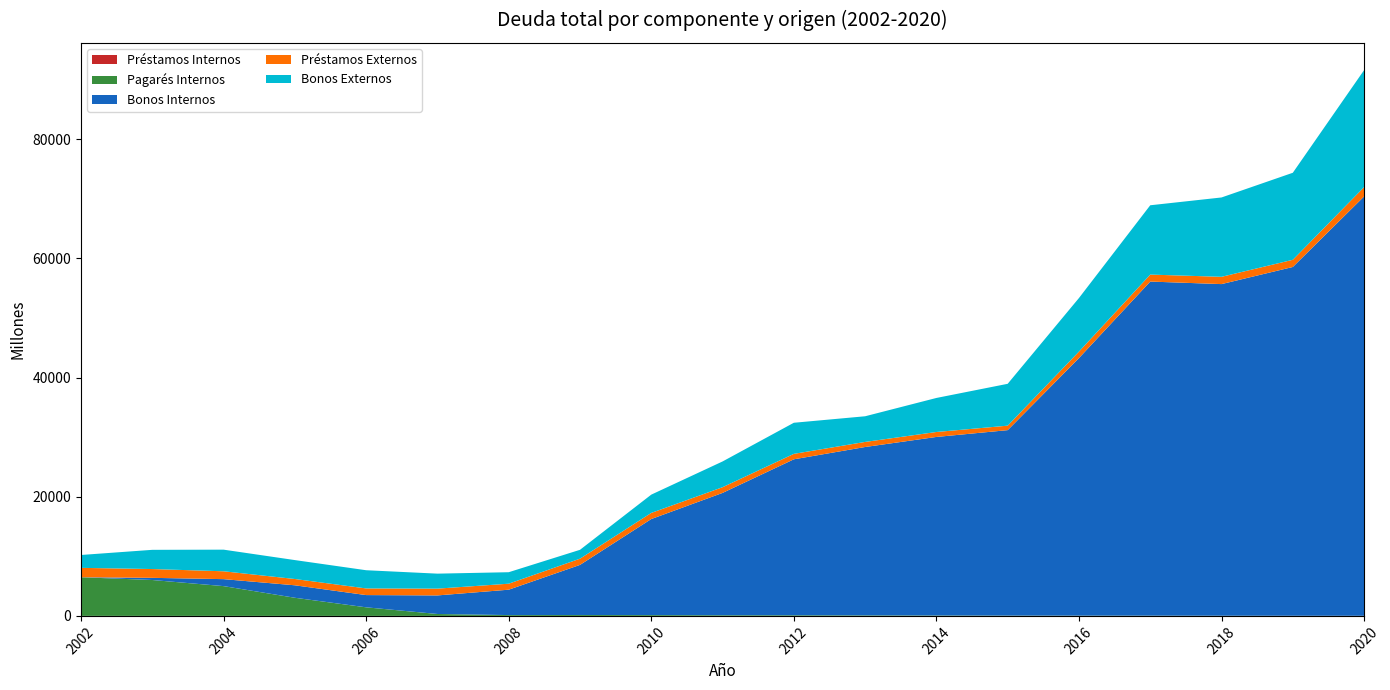

Reading left to right, extract all data points from this chart.

Deuda Interna: 2002=6491	2003=6389	2004=6172	2005=5138	2006=3495	2007=3438	2008=4400	2009=8566	2010=16262	2011=20647	2012=26289	2013=28355	2014=30042	2015=31186	2016=43285	2017=56129	2018=55703	2019=58576	2020=70417
Deuda Externa: 2002=3737	2003=4702	2004=4949	2005=4233	2006=4171	2007=3656	2008=2935	2009=2530	2010=4095	2011=5281	2012=6135	2013=5160	2014=6544	2015=7777	2016=10081	2017=12808	2018=14544	2019=15816	2020=21208
Bonos: 2002=2163	2003=3589	2004=4802	2005=5269	2006=5109	2007=5633	2008=6189	2009=9900	2010=19192	2011=24854	2012=31399	2013=32573	2014=35685	2015=38163	2016=52232	2017=67722	2018=68994	2019=73161	2020=90036
Pagarés: 2002=6487	2003=6024	2004=5000	2005=3045	2006=1441	2007=322	2008=140	2009=154	2010=140	2011=114	2012=111	2013=89	2014=70	2015=51	2016=45	2017=41	2018=31	2019=24	2020=19
Prestamos: 2002=1578	2003=1479	2004=1319	2005=1057	2006=1117	2007=1139	2008=1006	2009=1042	2010=1026	2011=959	2012=914	2013=852	2014=832	2015=750	2016=1089	2017=1173	2018=1223	2019=1207	2020=1570
Deuda total: 2002=10228	2003=11091	2004=11121	2005=9371	2006=7666	2007=7094	2008=7335	2009=11096	2010=20358	2011=25928	2012=32423	2013=33515	2014=36587	2015=38963	2016=53365	2017=68936	2018=70248	2019=74391	2020=91625